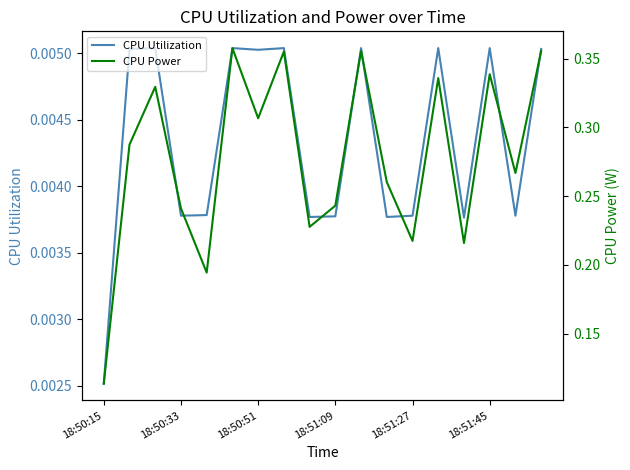

What is the difference between the CPU Power values at 17 and 14?

0.1